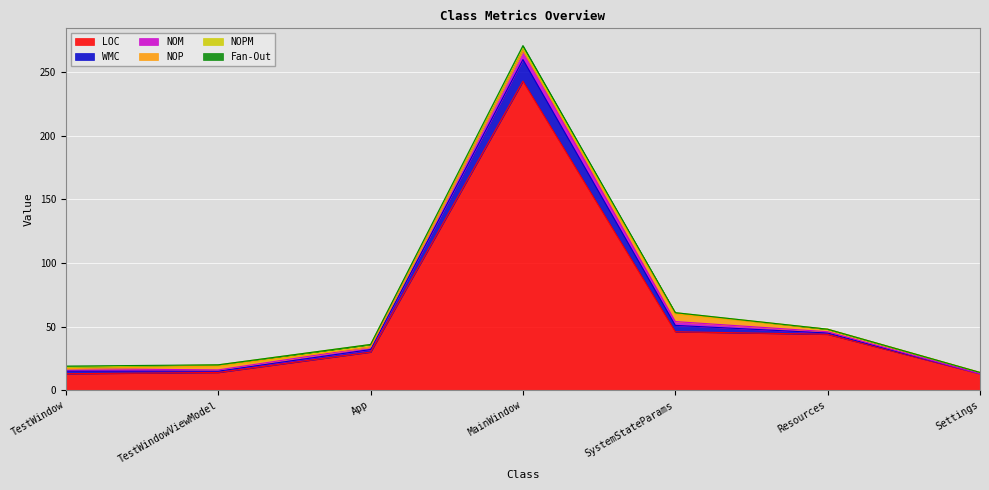

What is the lowest value of the LOC series?

13